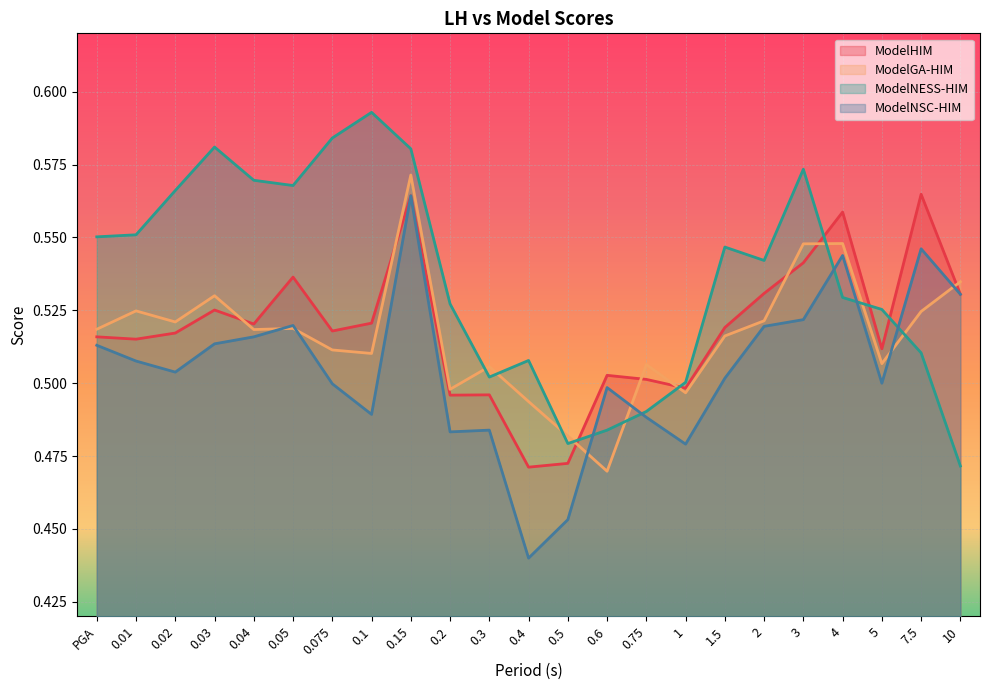

Between which two adjacent categories do ModelHIM and ModelGA-HIM first intersect?

0.03 and 0.04